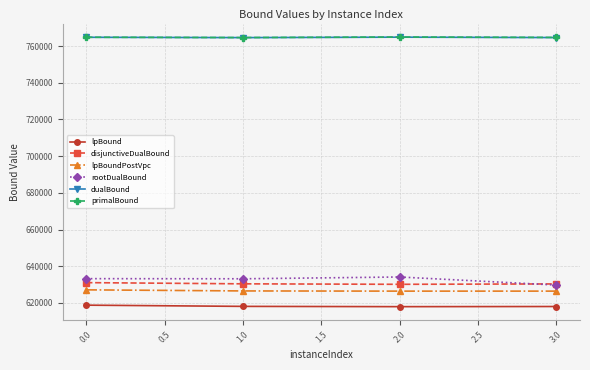

What is the value of the dualBound point at the 1st from the left?

764750.7